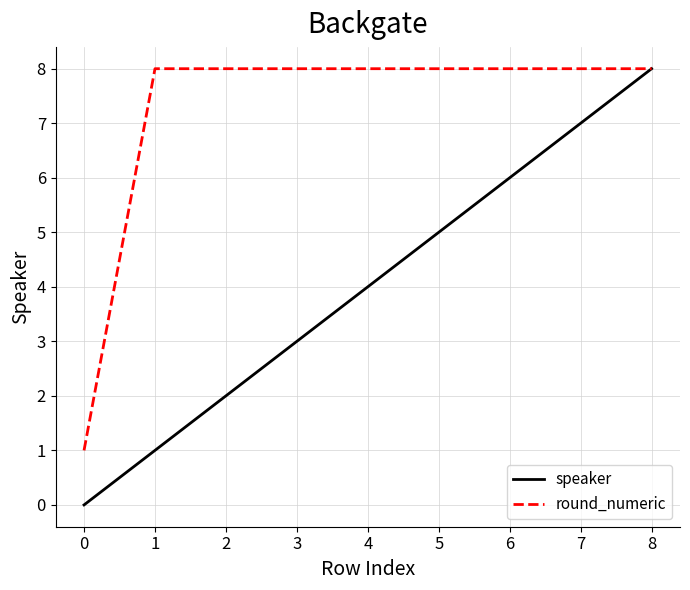

True or false: round_numeric has a value of 8 at 4.

True